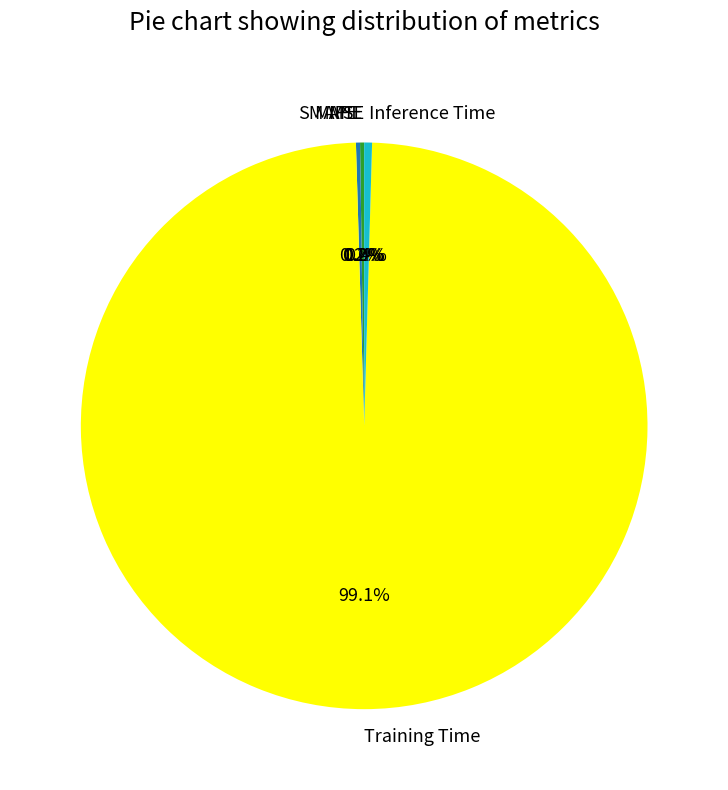

Is Training Time the majority of the pie?

Yes